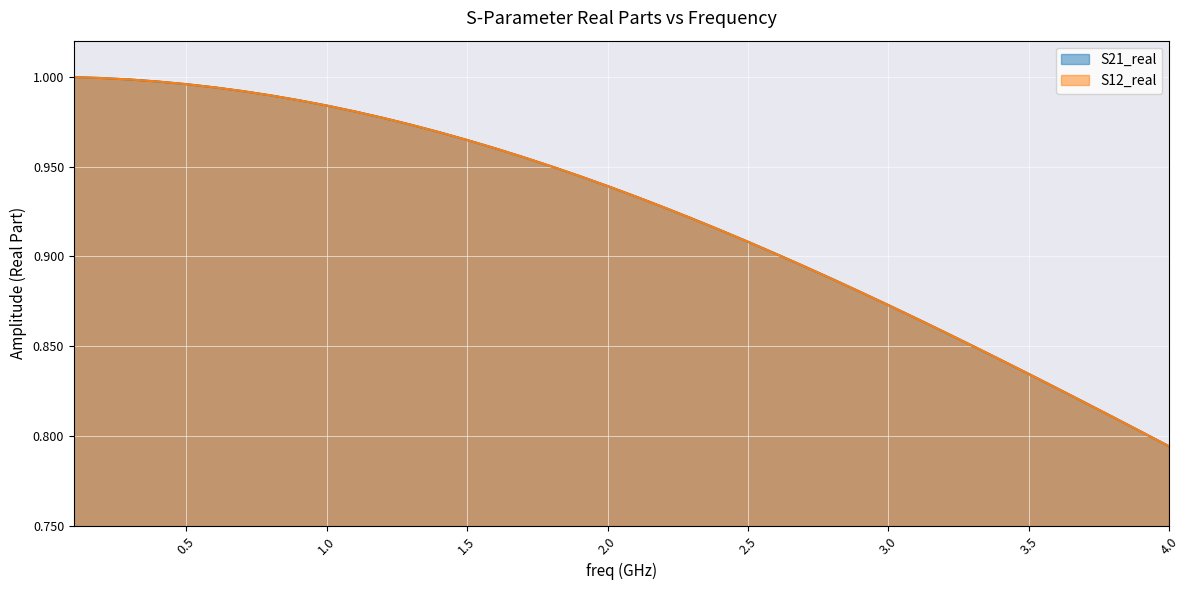

True or false: S21_real and S12_real intersect in this chart.

False